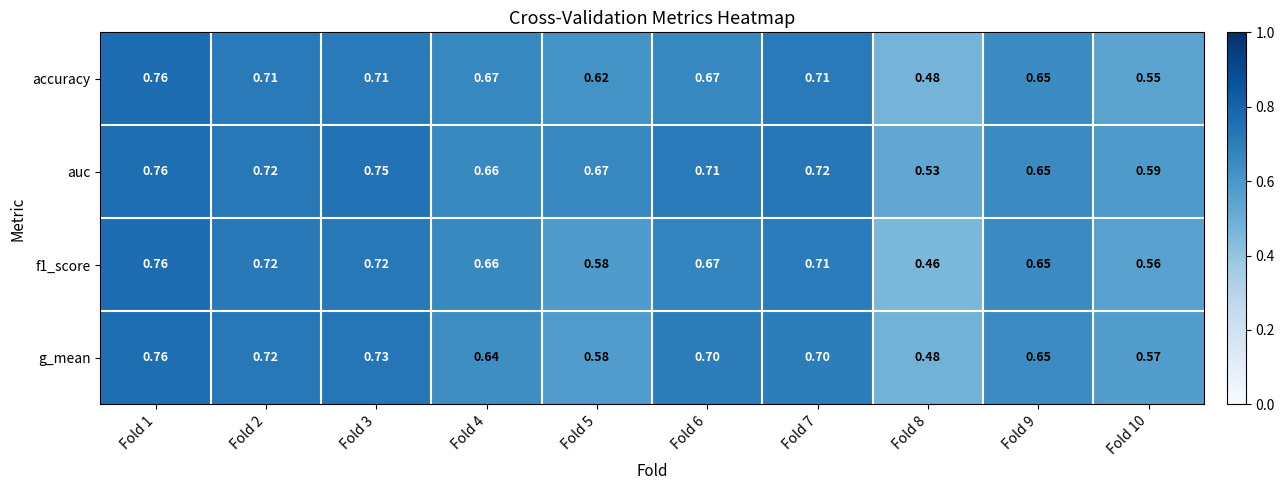

Between Fold 4 and Fold 9, which series saw the biggest shift?

accuracy